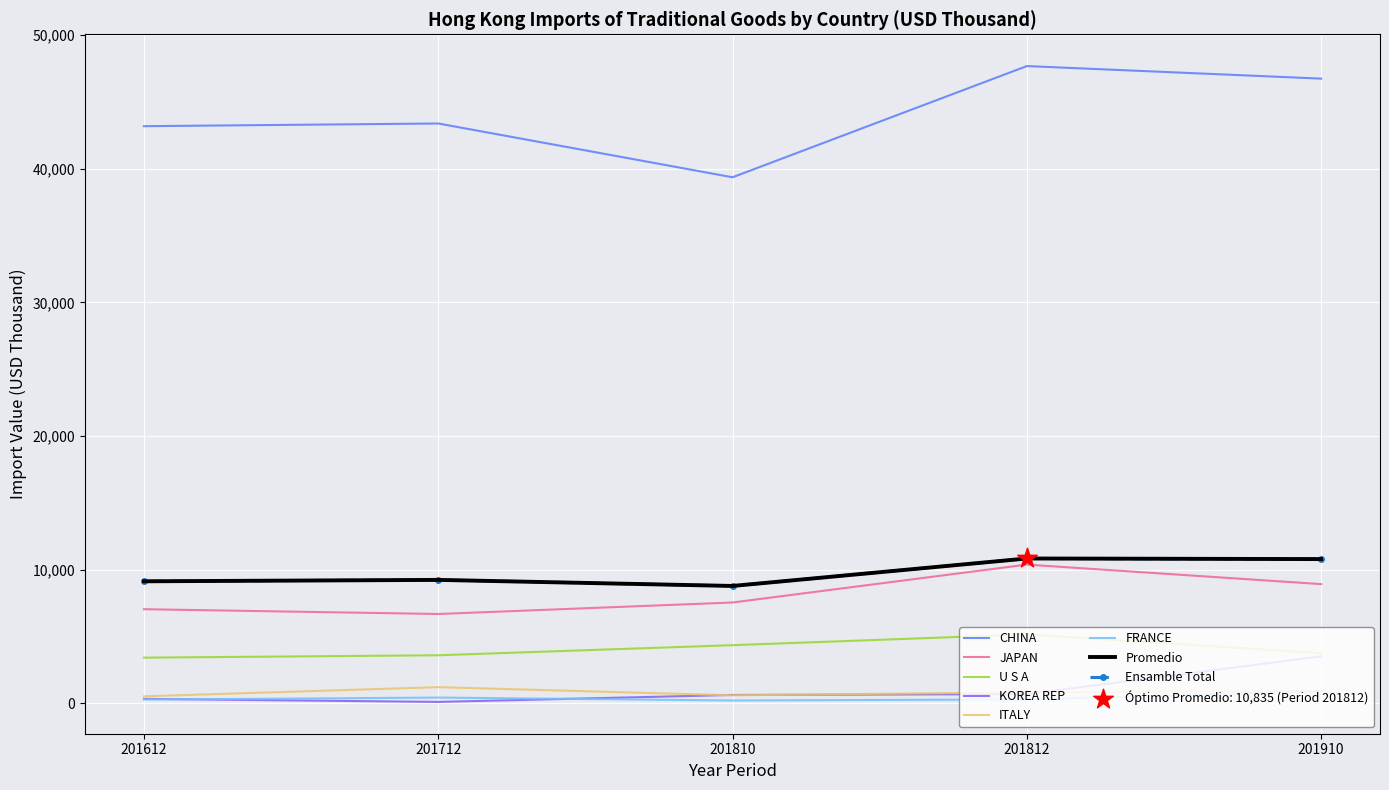

At which category is the sum across all series the highest?

201812